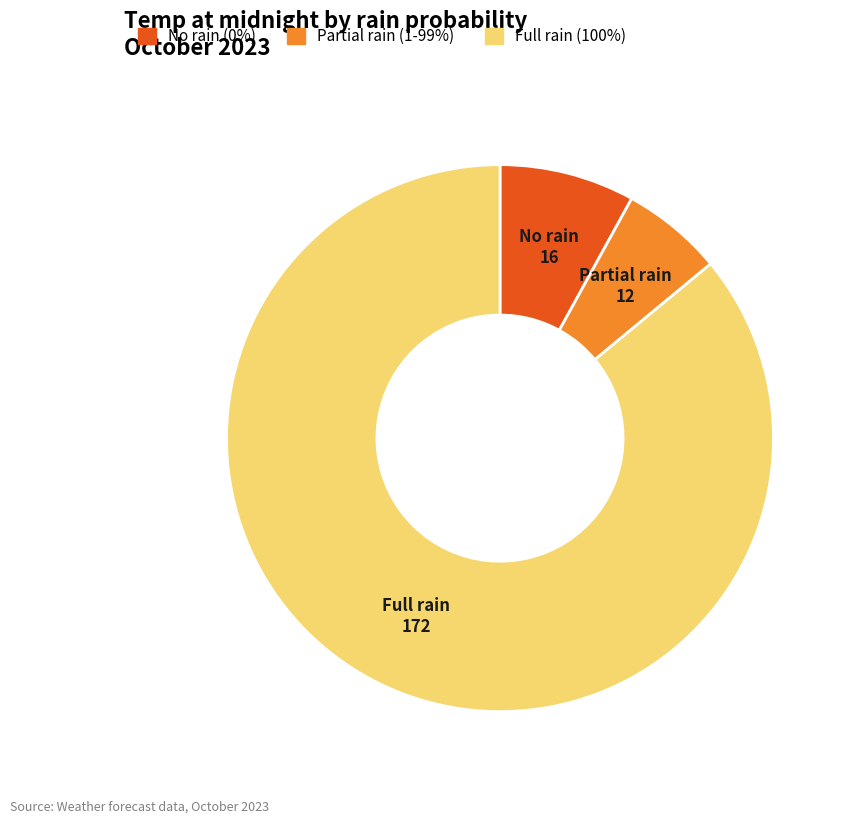

How many segments does this pie chart have?

3